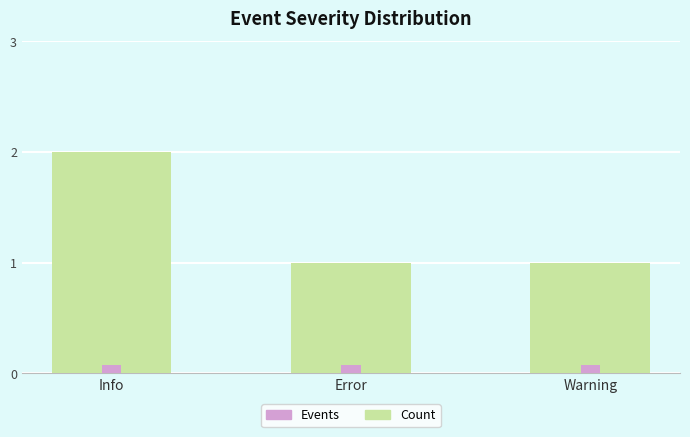

What are all the series names shown in the legend?

Count, Events